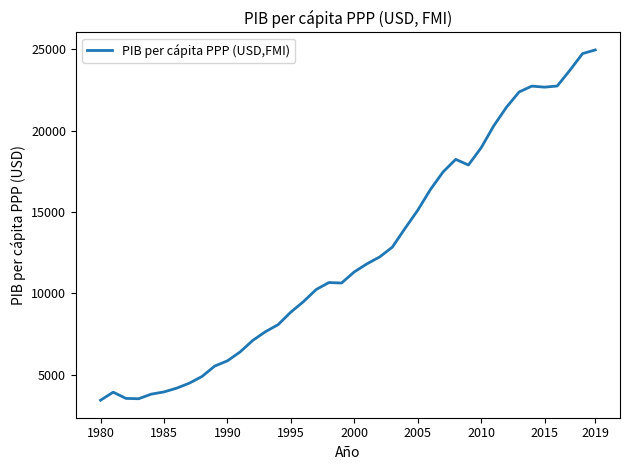

What is the difference between the maximum and minimum values?

21528